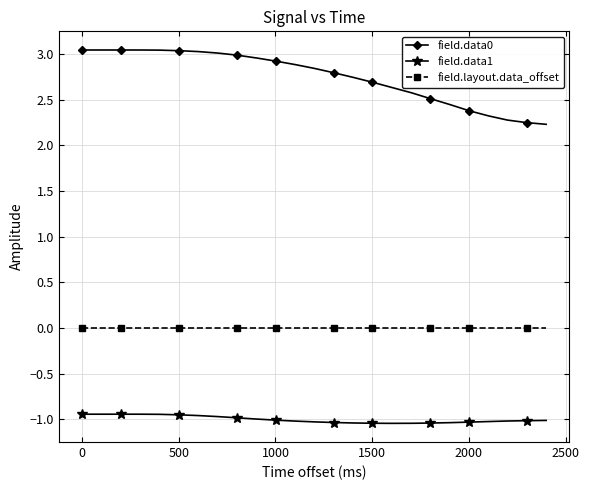

What is the label of the 24th point from the left?

1500